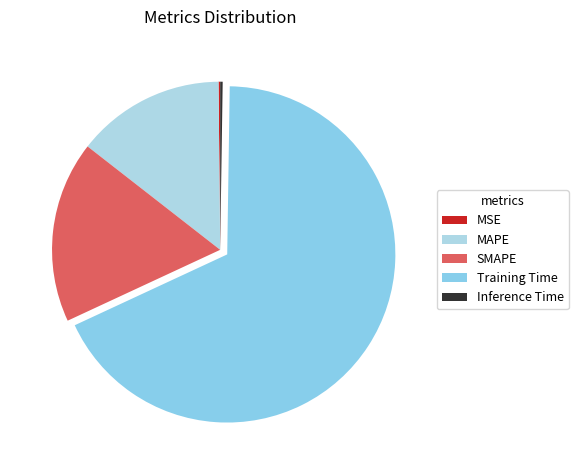

Combined, what portion of the pie is Training Time and MAPE?

82.1%